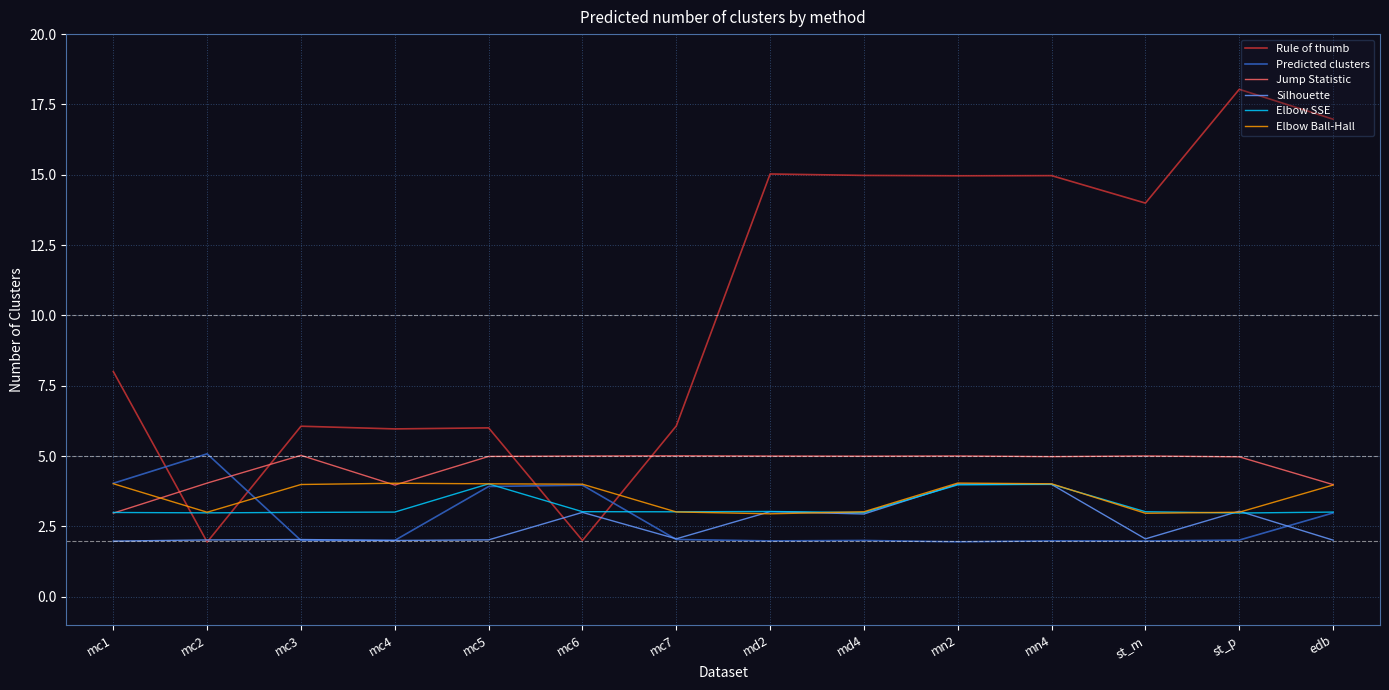

What is the difference between the Elbow SSE values at mn2 and mc2?

1.0